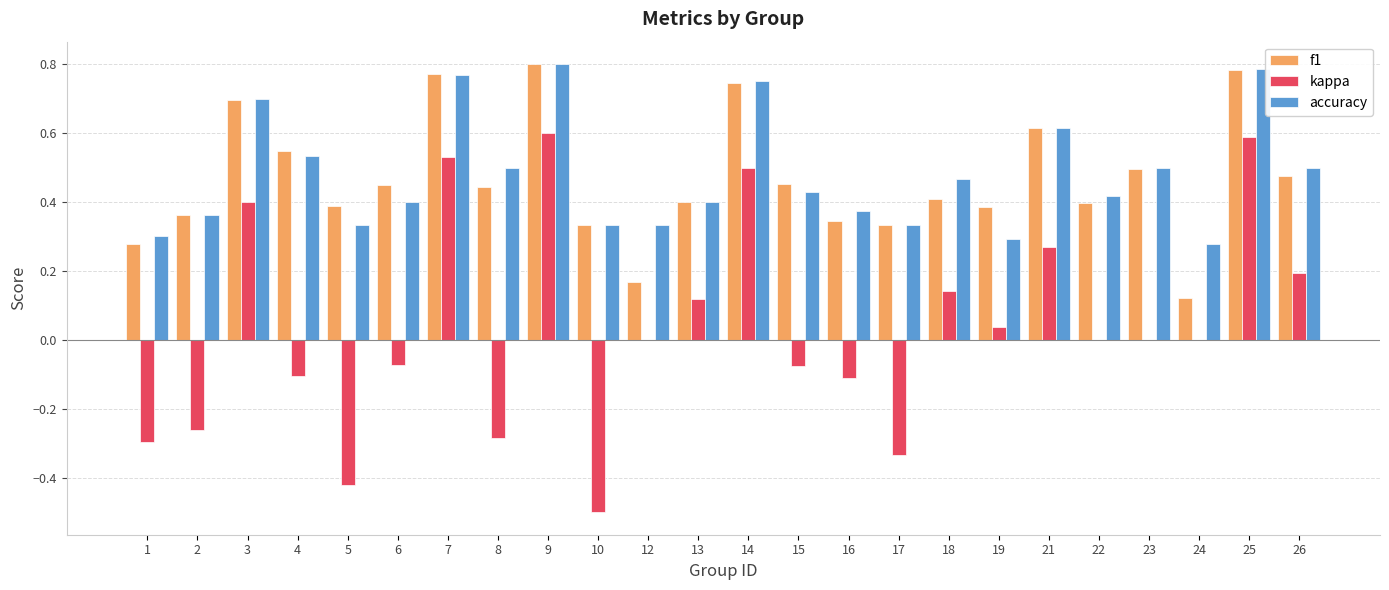

Is it true that accuracy equals 0.3 at 18?

False